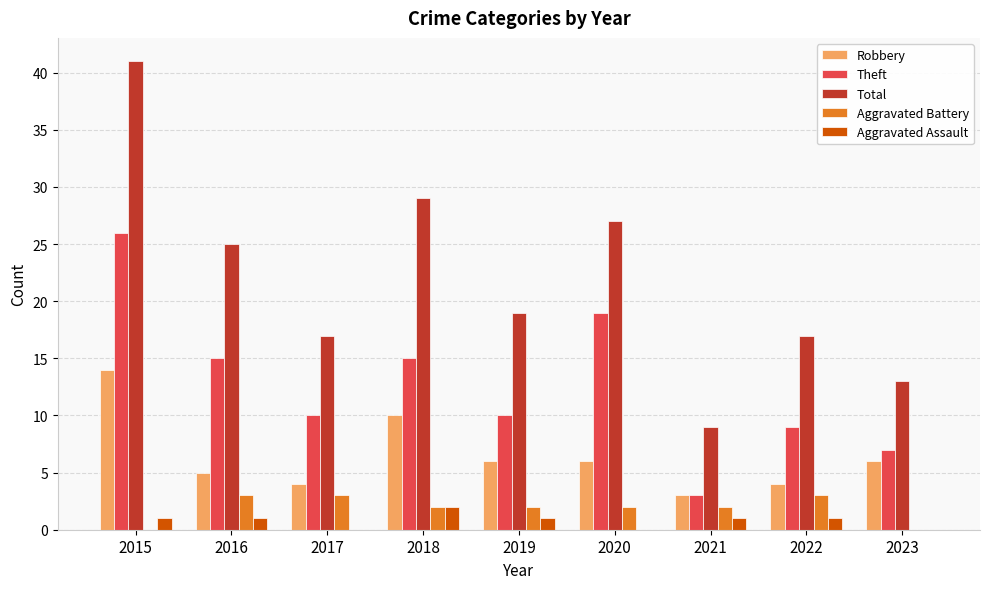

Between 2015 and 2022, which series saw the biggest shift?

Total